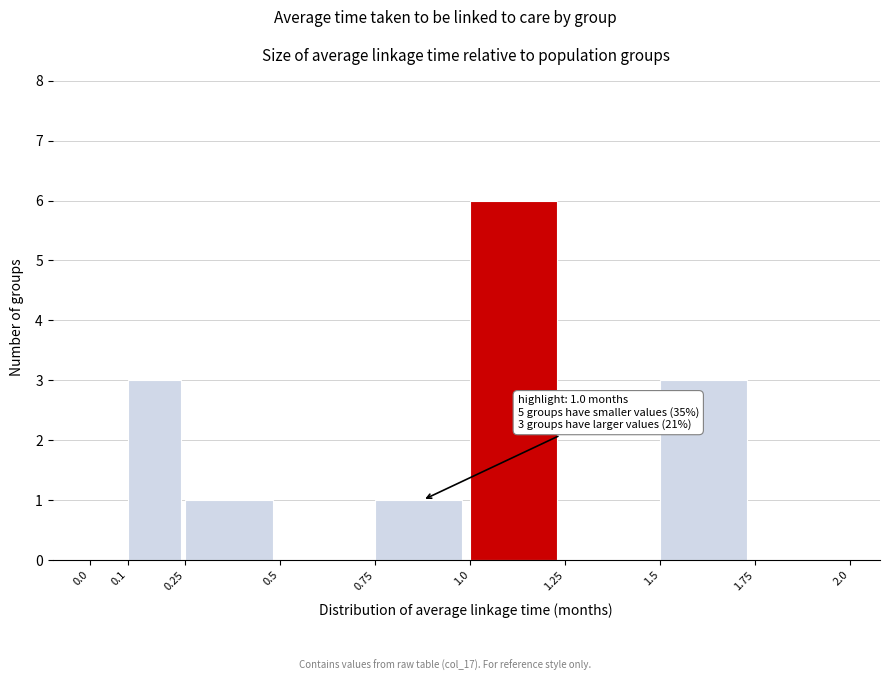

Over which range of the x-axis is the bar tallest?

1.0 to 1.25